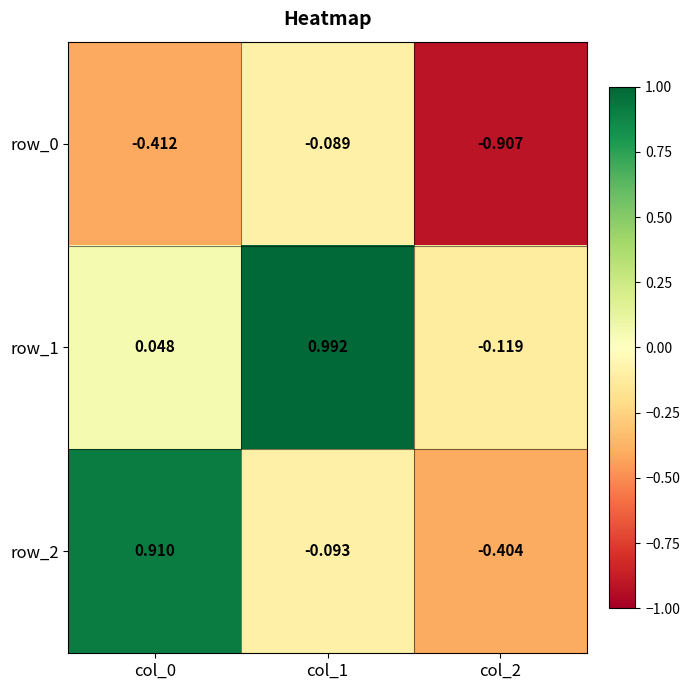

What is the spread (max minus min) of values at col_1?

1.1